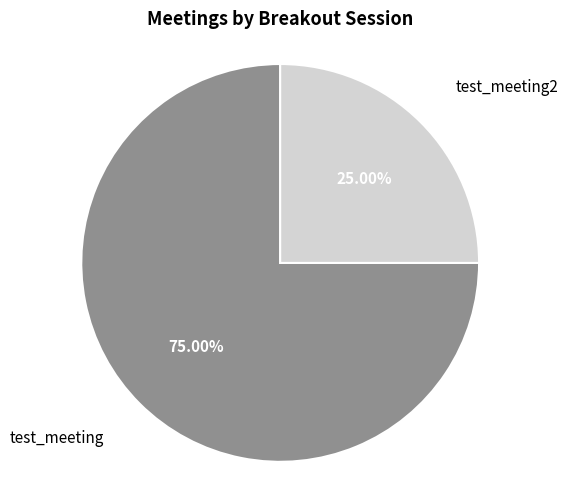

The test_meeting2 slice represents 25% of the pie. True or false?

True